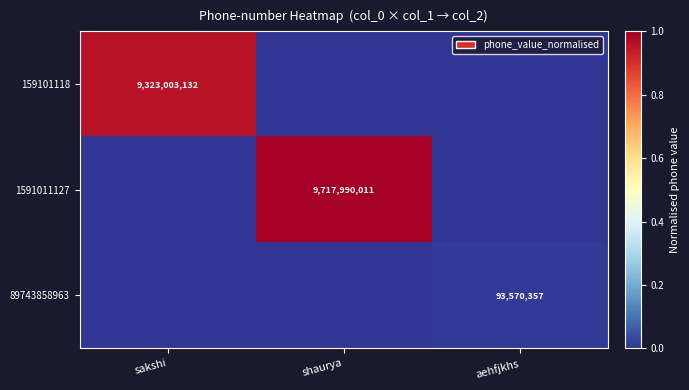

Is it true that 89743858963 equals 93570357 at aehfjkhs?

True